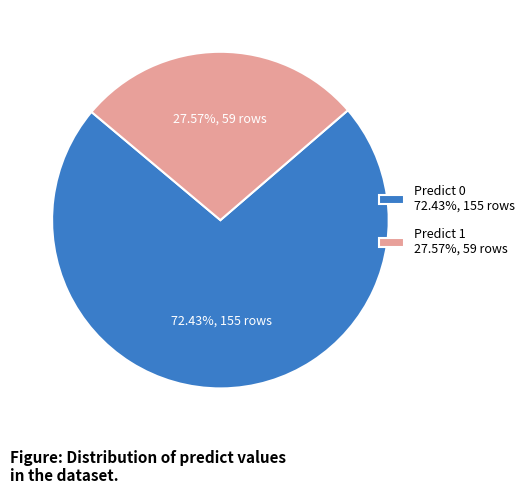

What is the largest slice in the pie chart?

Predict 0 72.43%, 155 rows